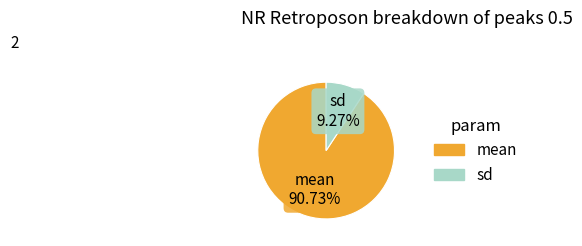

To the nearest percent, what is the average slice percentage?

50%